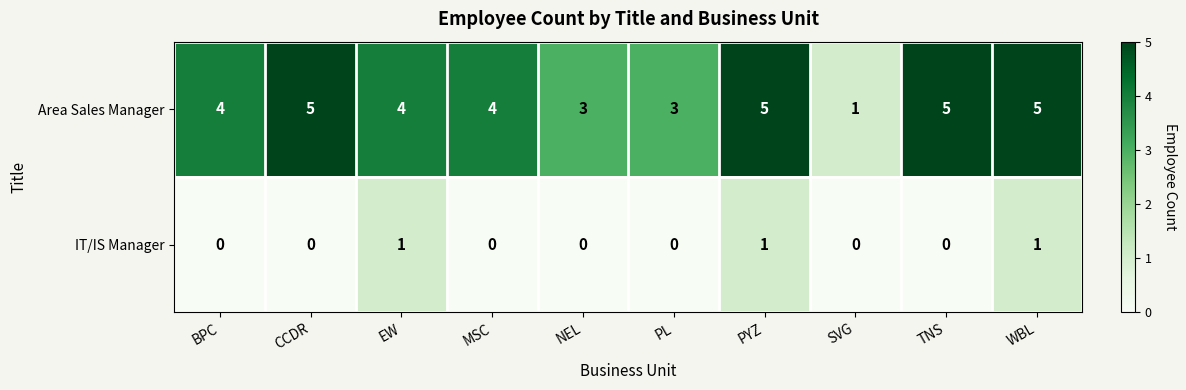

What is the maximum value shown in the chart?

5